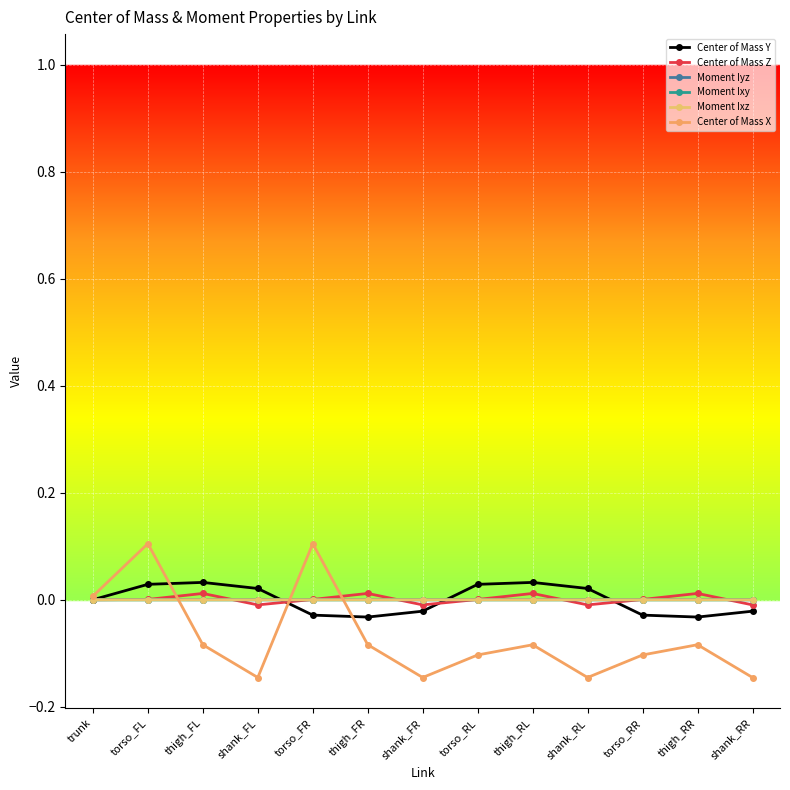

True or false: Center of Mass Y and Center of Mass Z cross at least once.

True